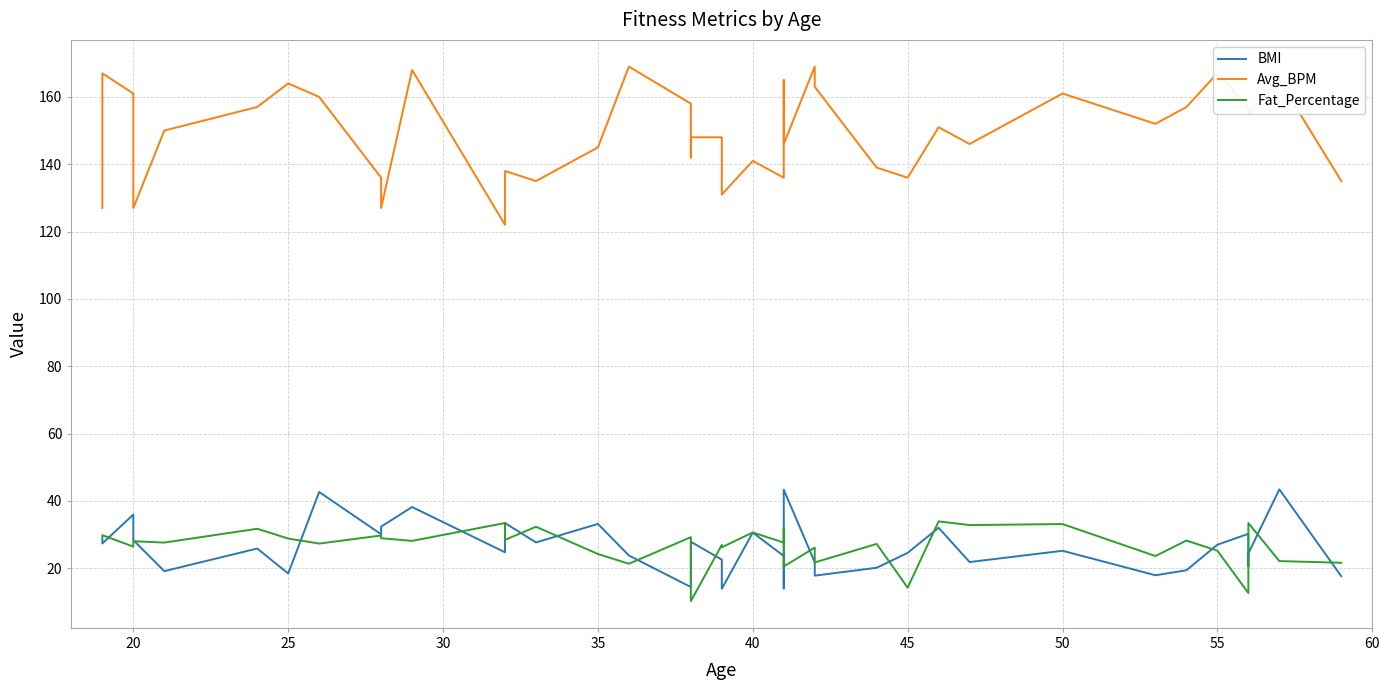

What is the average value of the Fat_Percentage series?

26.4